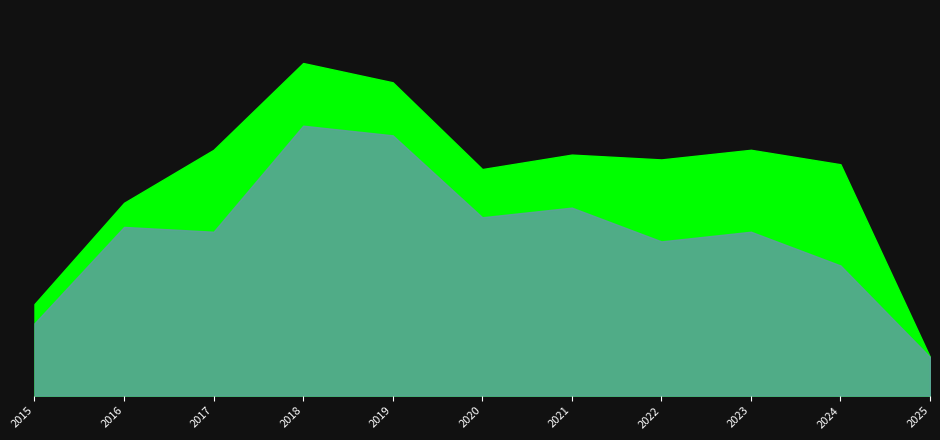

True or false: Robbery has a value of 39 at 2021.

True